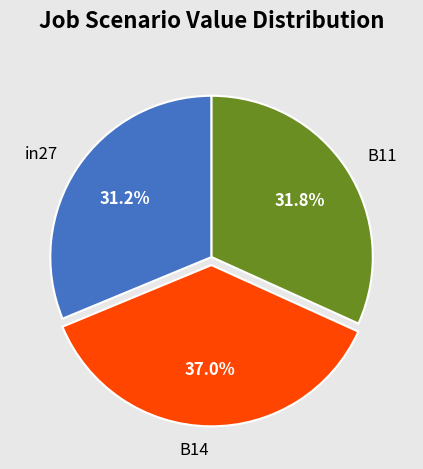

Count the number of slices in the pie.

3